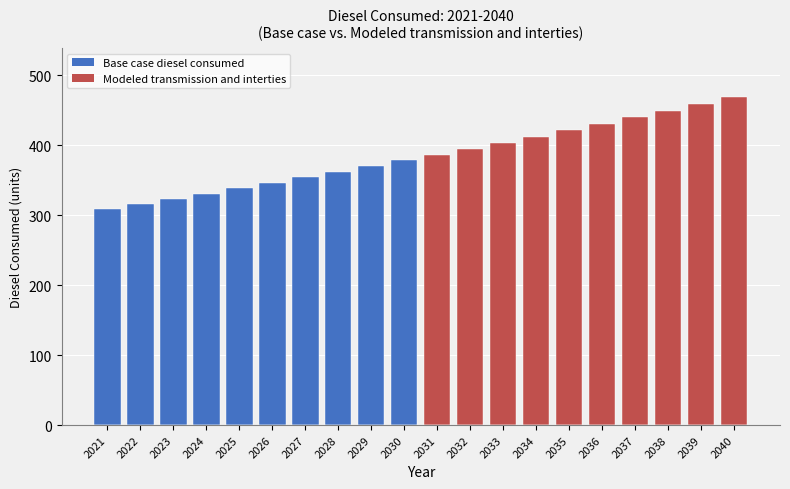

Reading left to right, transcribe all the data shown in this chart.

308.5	315.8	323.3	330.9	338.5	346.3	354.1	362.1	370.2	378.4	386.8	395.3	403.8	412.6	421.5	430.6	439.9	449.4	459.1	468.8